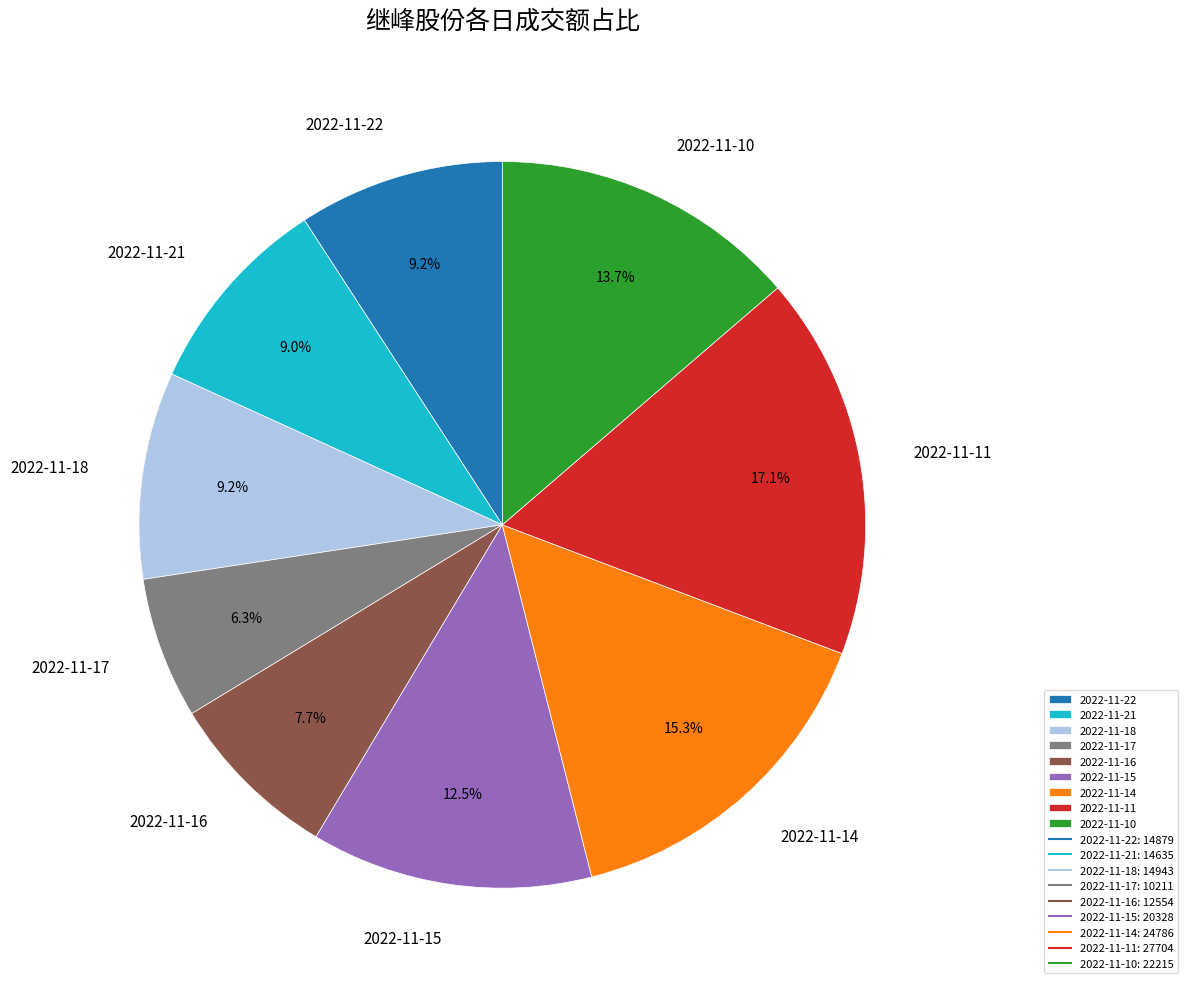

Which has a higher value, 2022-11-15 or 2022-11-22?

2022-11-15